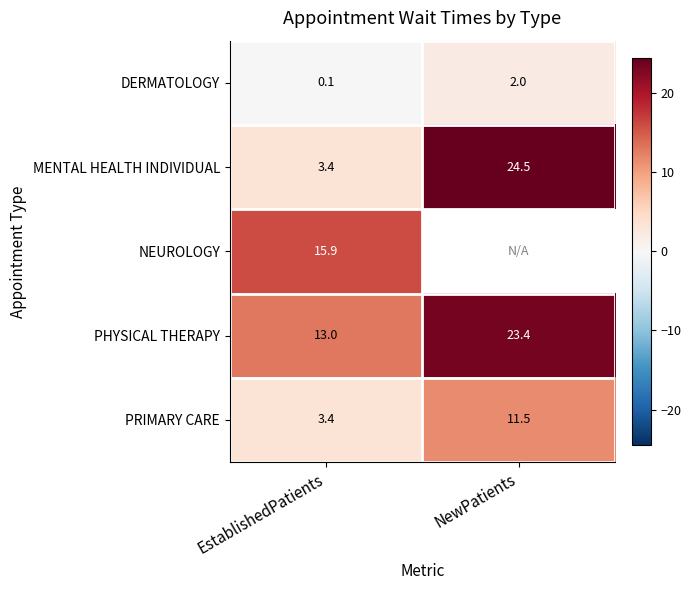

What is the sum of the PHYSICAL THERAPY values at NewPatients and EstablishedPatients?

36.4